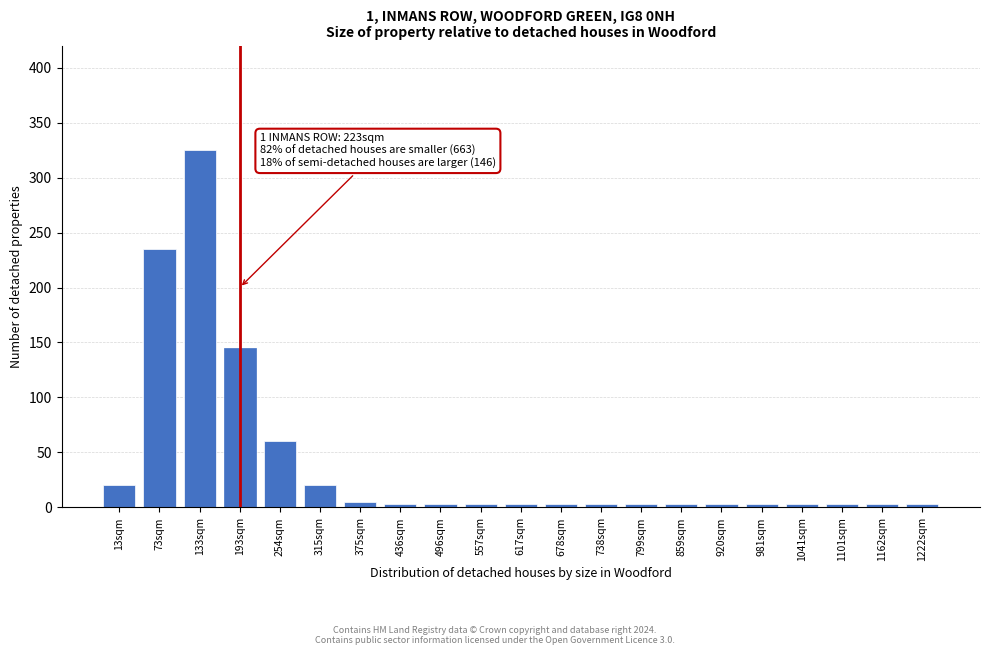

Reading left to right, transcribe all the data shown in this chart.

13sqm=20	73sqm=235	133sqm=325	193sqm=145	254sqm=60	315sqm=20	375sqm=5	436sqm=3	496sqm=3	557sqm=3	617sqm=3	678sqm=3	738sqm=3	799sqm=3	859sqm=3	920sqm=3	981sqm=3	1041sqm=3	1101sqm=3	1162sqm=3	1222sqm=3